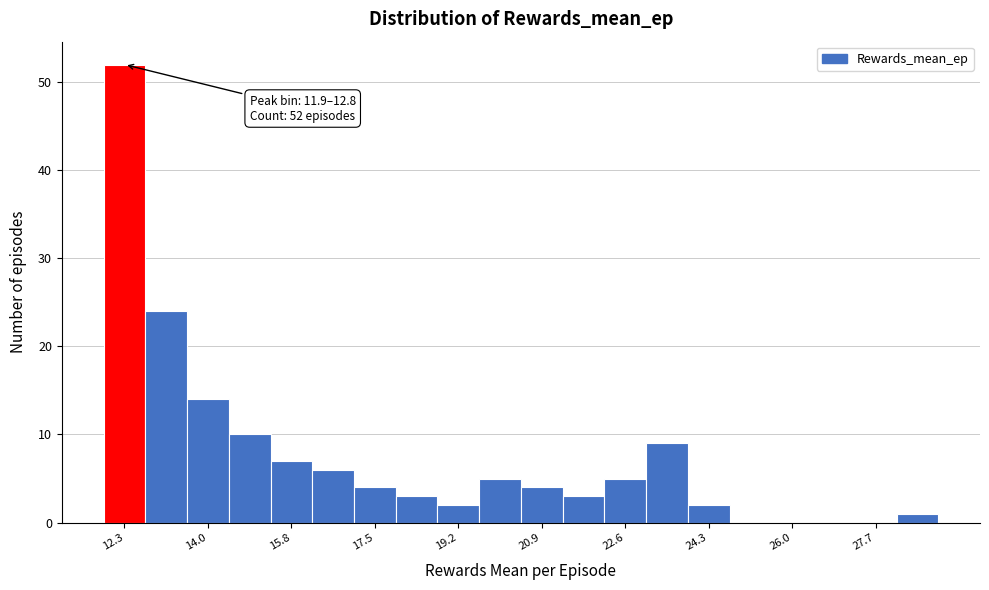

Over which range of the x-axis is the bar tallest?

12.0 to 12.8